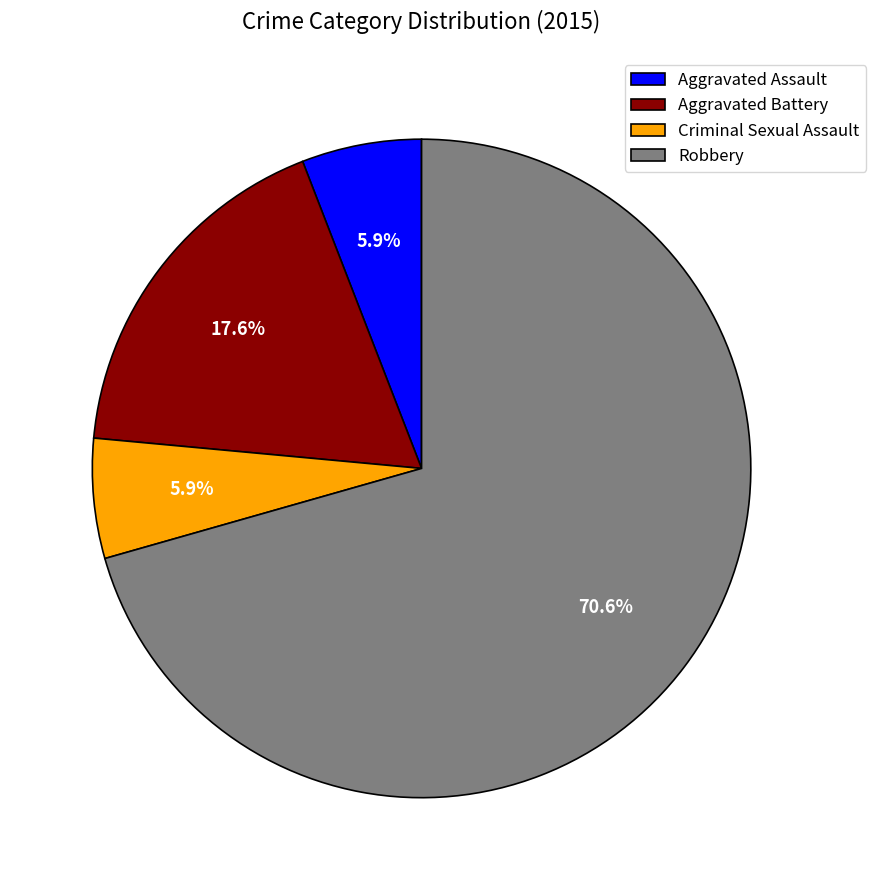

Does any single category account for the majority?

Yes